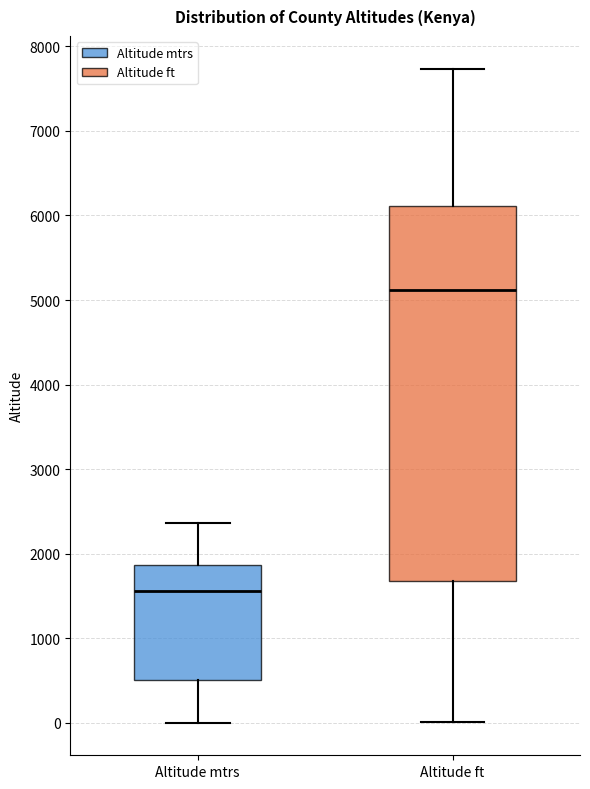

Where does the lower whisker of the box for Altitude mtrs end on the y-axis? The values are not printed on the chart, so give them approximately, as read against the axis.

0